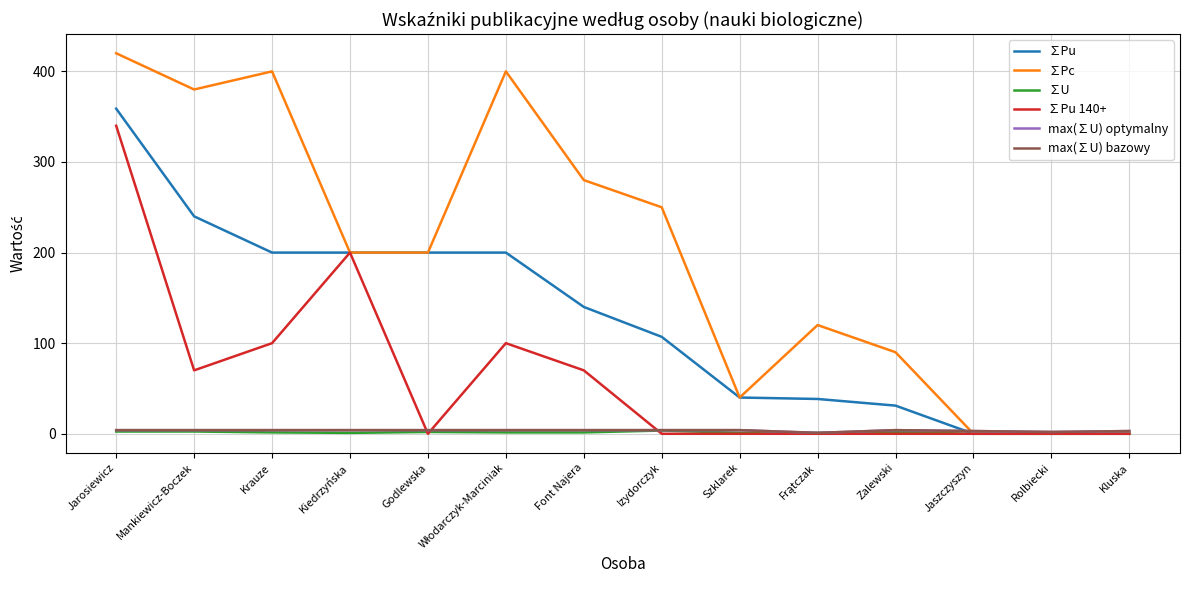

Does the chart display data point markers on the line(s)?

No